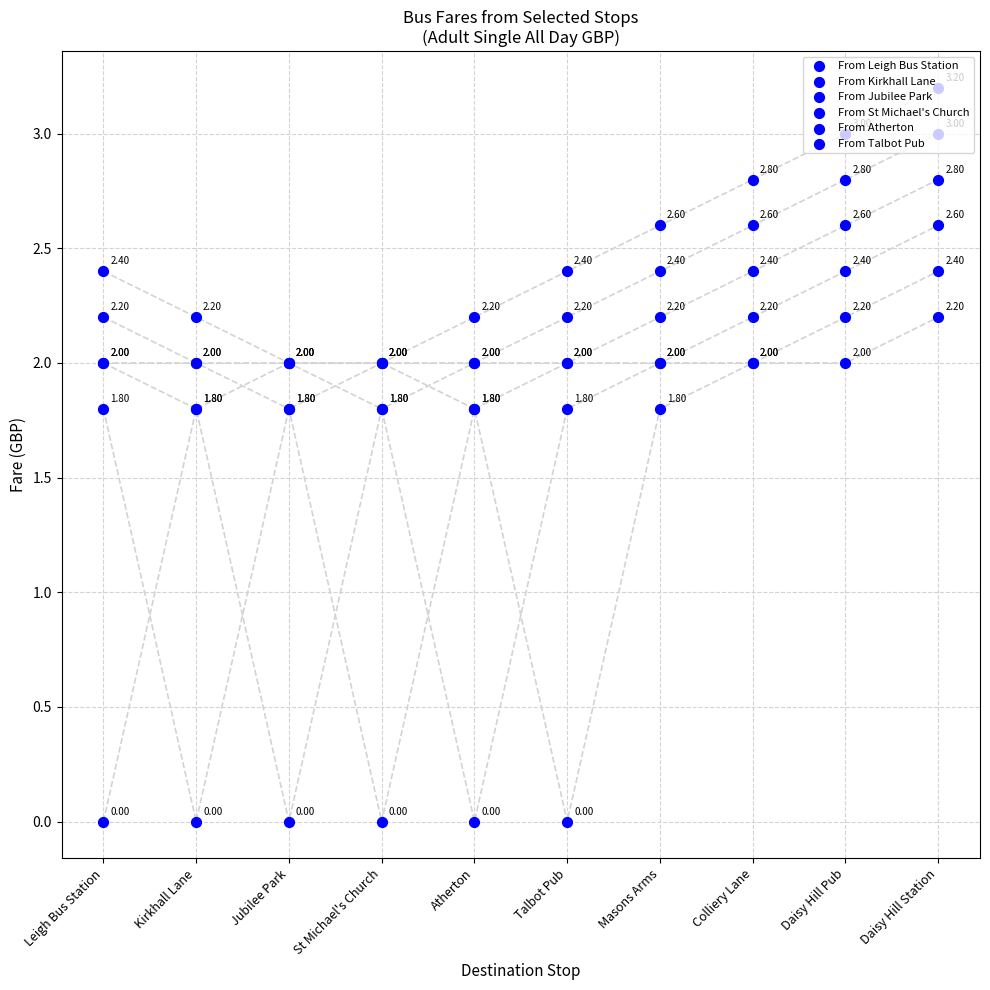

Which series has the largest total across all categories?

From Leigh Bus Station